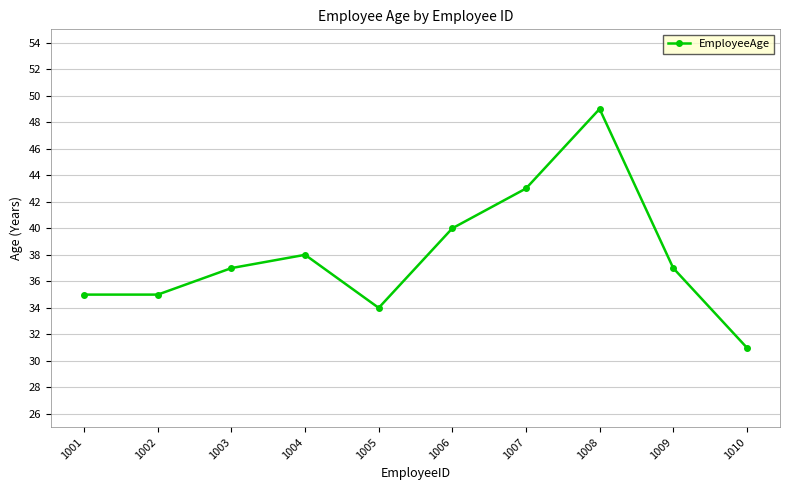

What is the value of the 1st point from the left?

35